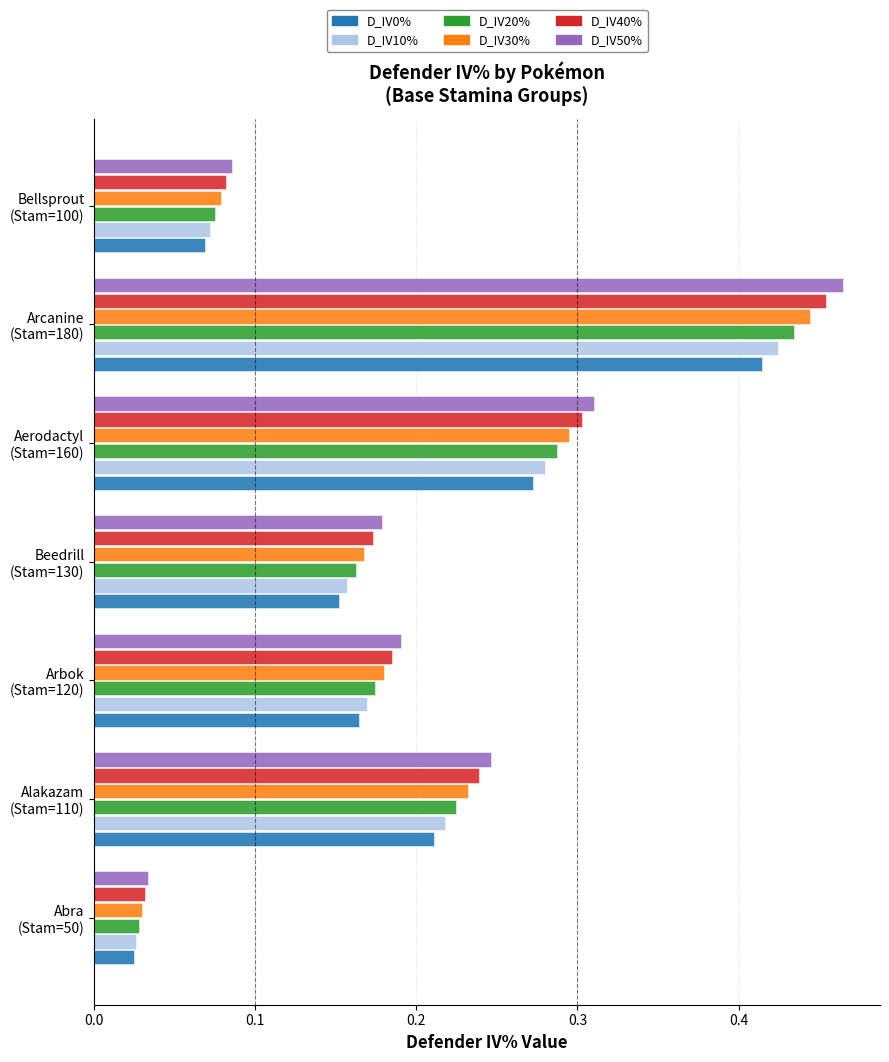

Which series has the largest range (max minus min)?

D_IV50%